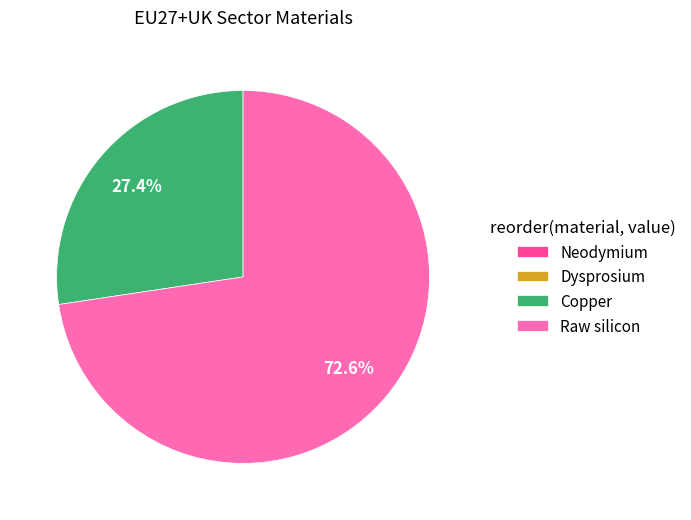

To the nearest percent, what is the difference between the largest and smallest slice percentages?

73%